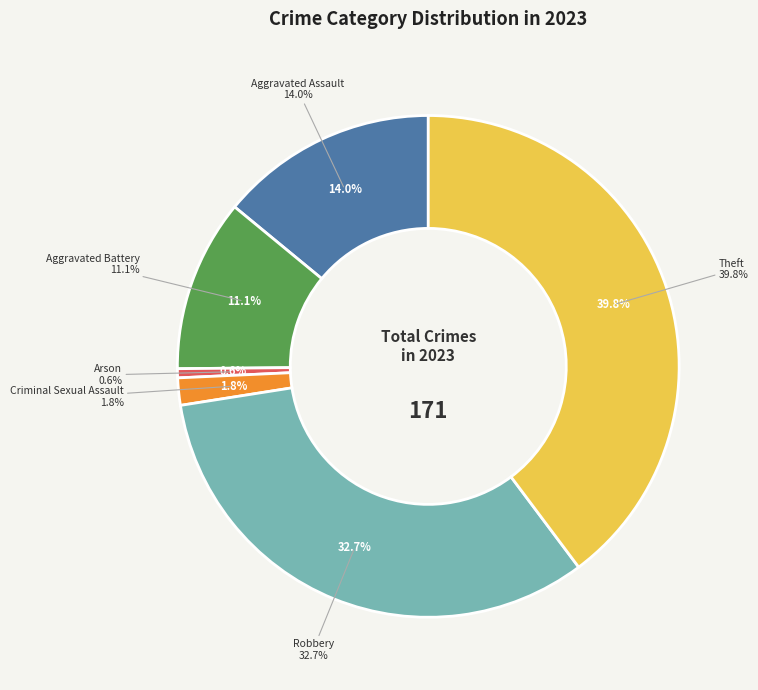

Approximately how many times larger is the value at Aggravated Assault compared to Theft?

0.4